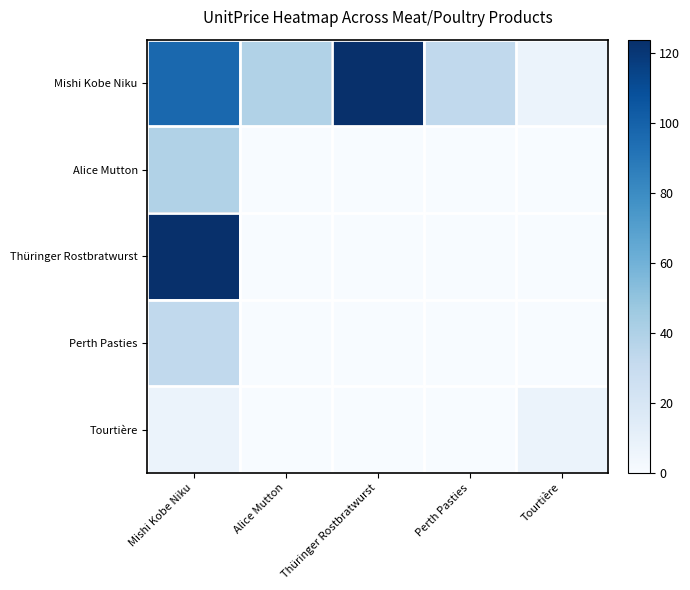

Reading left to right, what are all the values shown in this chart?

Mishi Kobe Niku: Mishi Kobe Niku=97.0	Alice Mutton=39.0	Thüringer Rostbratwurst=123.8	Perth Pasties=32.8	Tourtière=7.5
Alice Mutton: Mishi Kobe Niku=39.0	Alice Mutton=0.0	Thüringer Rostbratwurst=0.0	Perth Pasties=0.0	Tourtière=0.0
Thüringer Rostbratwurst: Mishi Kobe Niku=123.8	Alice Mutton=0.0	Thüringer Rostbratwurst=0.0	Perth Pasties=0.0	Tourtière=0.0
Perth Pasties: Mishi Kobe Niku=32.8	Alice Mutton=0.0	Thüringer Rostbratwurst=0.0	Perth Pasties=0.0	Tourtière=0.0
Tourtière: Mishi Kobe Niku=7.5	Alice Mutton=0.0	Thüringer Rostbratwurst=0.0	Perth Pasties=0.0	Tourtière=7.5